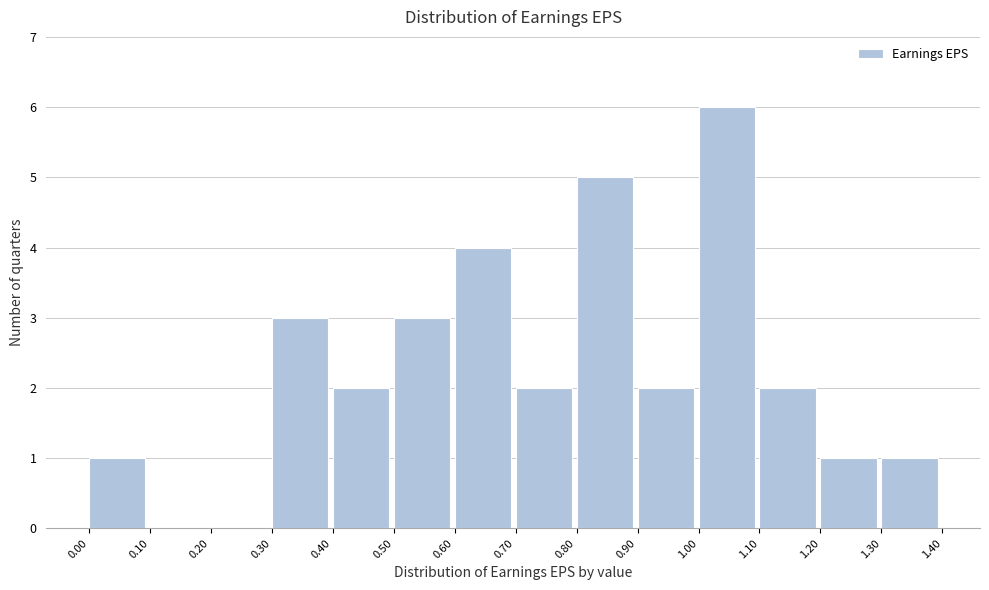

Reading left to right, transcribe this chart: for each bar, give the range it covers on the x-axis and its height. The values are not printed on the chart, so give them approximately, as read against the axis.

0.00 to 0.10: 1
0.10 to 0.20: 0
0.20 to 0.30: 0
0.30 to 0.40: 3
0.40 to 0.50: 2
0.50 to 0.60: 3
0.60 to 0.70: 4
0.70 to 0.80: 2
0.80 to 0.90: 5
0.90 to 1.00: 2
1.00 to 1.10: 6
1.10 to 1.20: 2
1.20 to 1.30: 1
1.30 to 1.40: 1